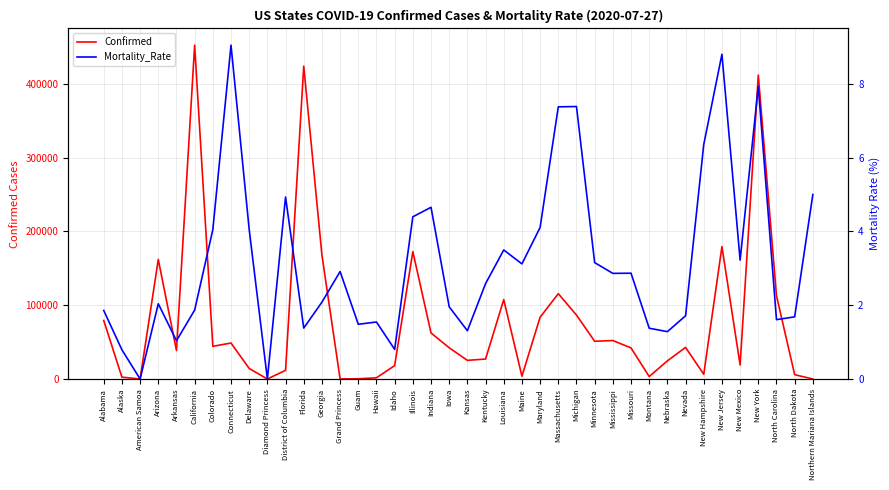

True or false: Confirmed and Mortality_Rate cross at least once.

False